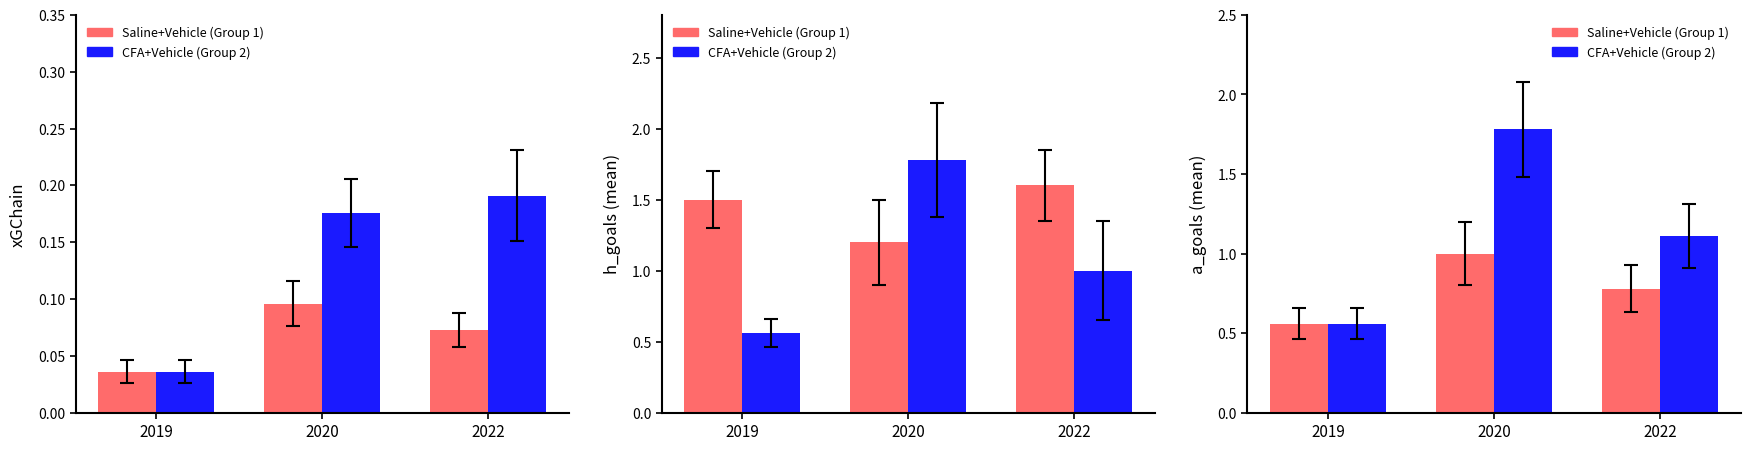

Count the number of categories in the chart.

3